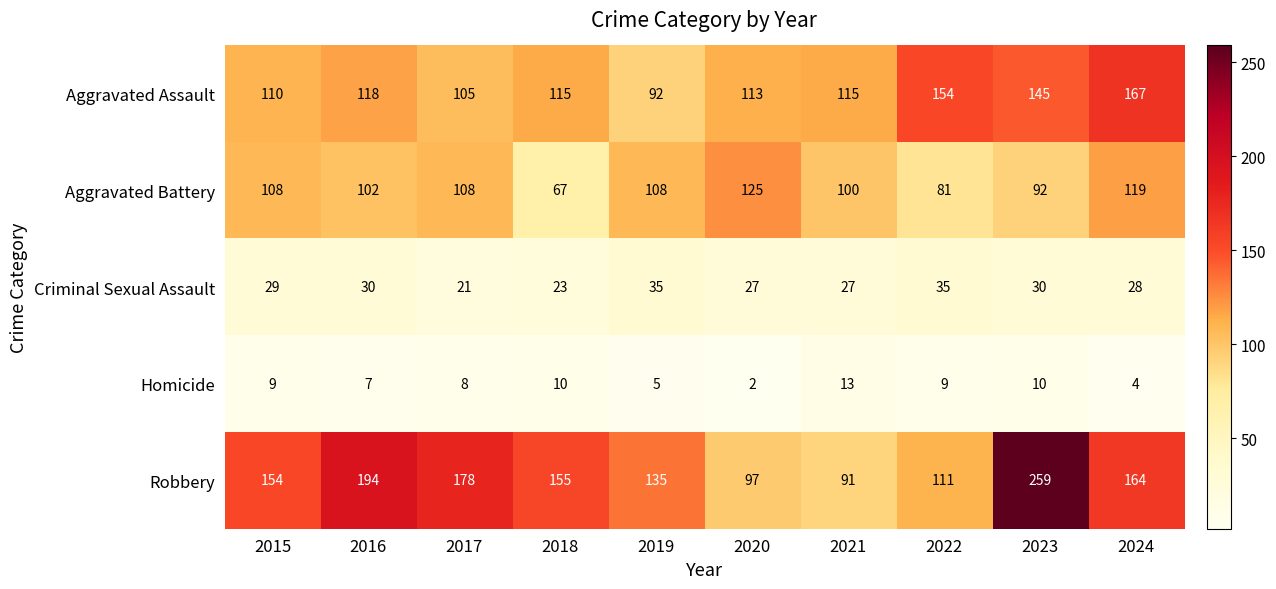

The Homicide series shows 10 at 2018. True or false?

True